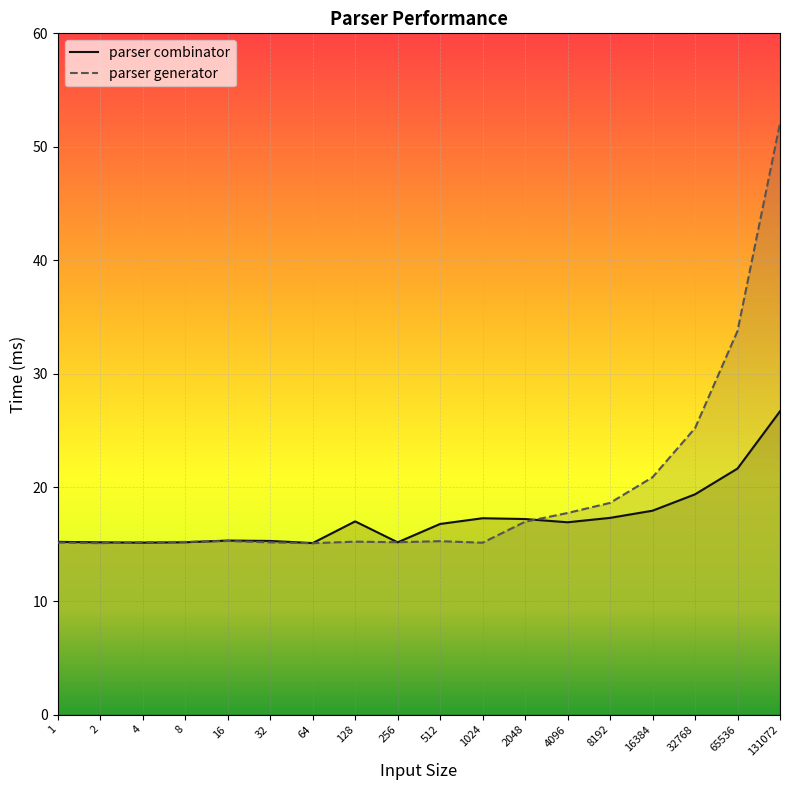

Rank the series by their maximum value, from lowest to highest.

parser combinator, parser generator